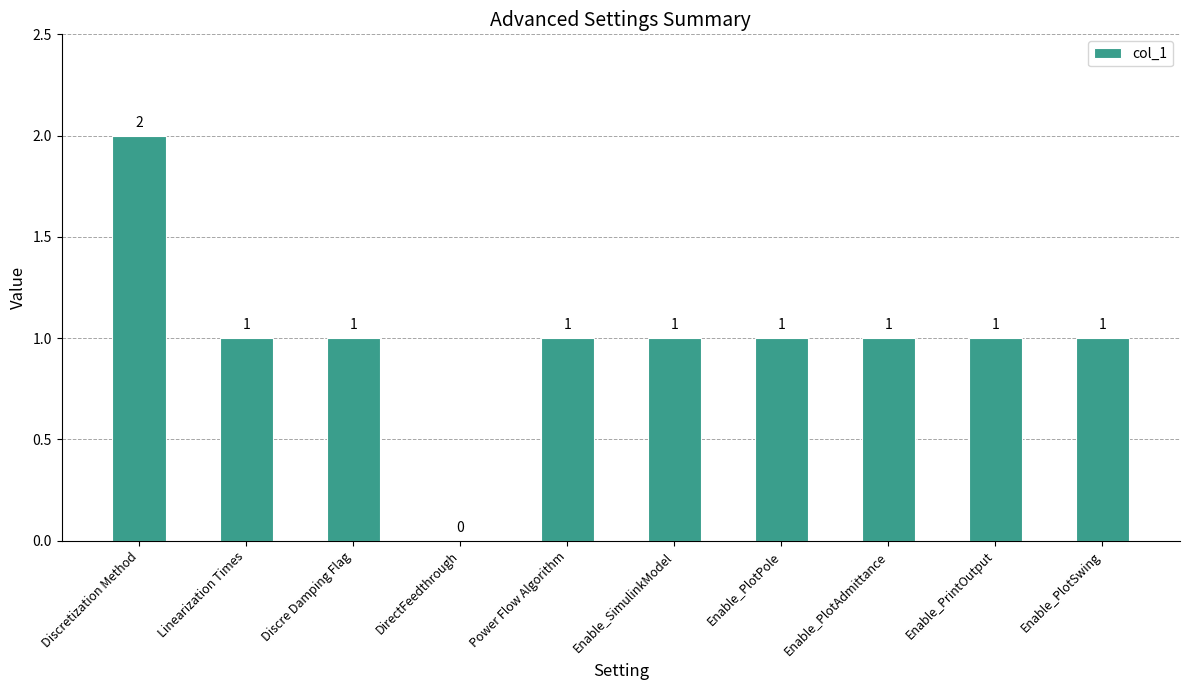

What is the change in value from Discretization Method to Enable_PlotAdmittance?

-1